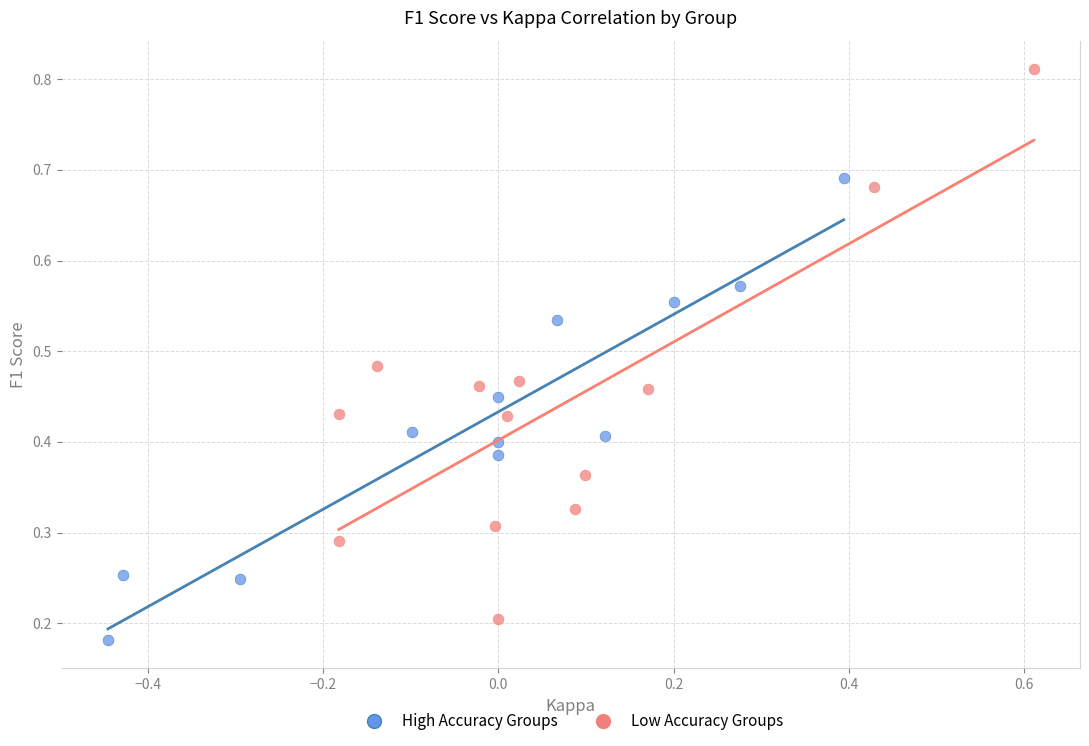

Which series reaches the maximum Y coordinate?

Low Accuracy Groups